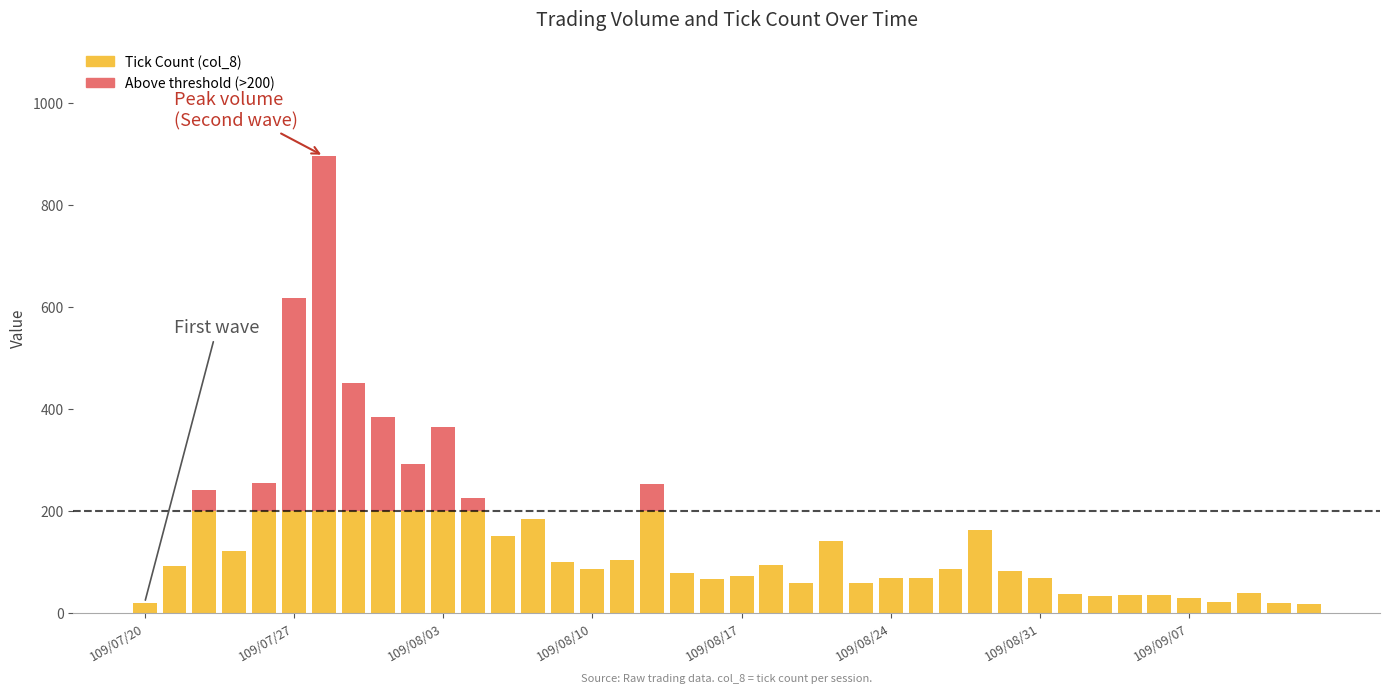

Count the number of data series in this chart.

2